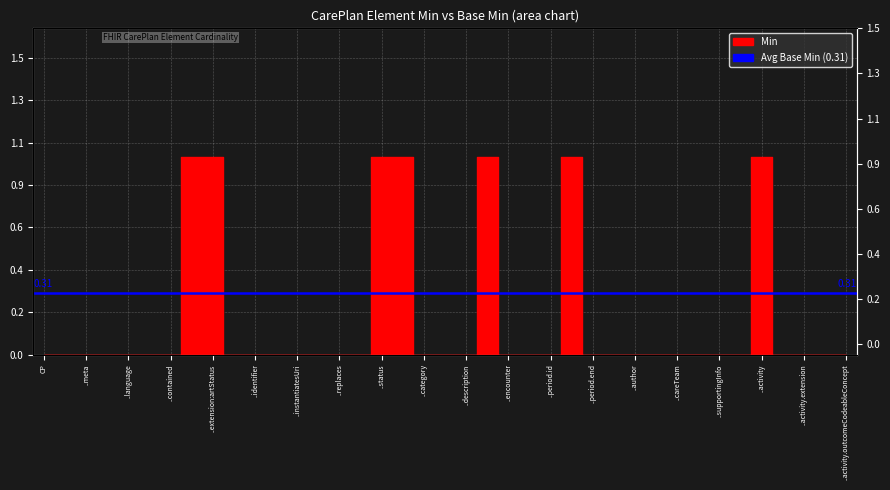

What is the greatest value displayed?

1